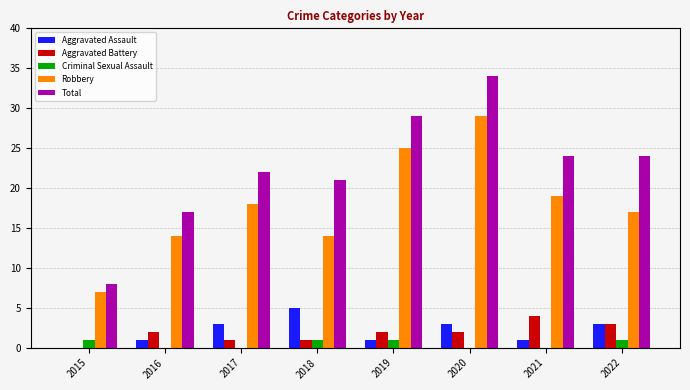

Does the chart contain stacked bars?

No